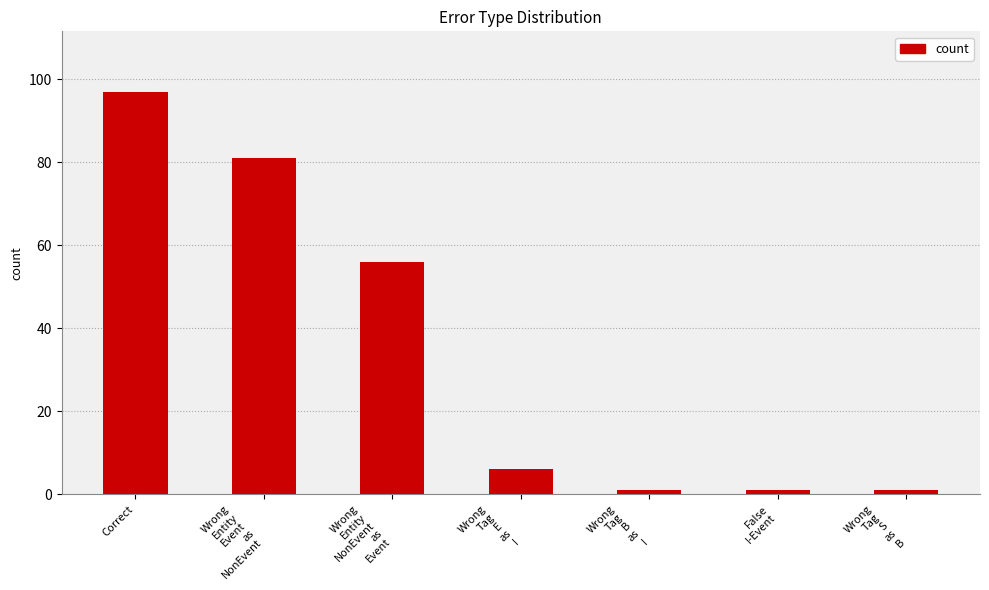

How many values are below 6?

3